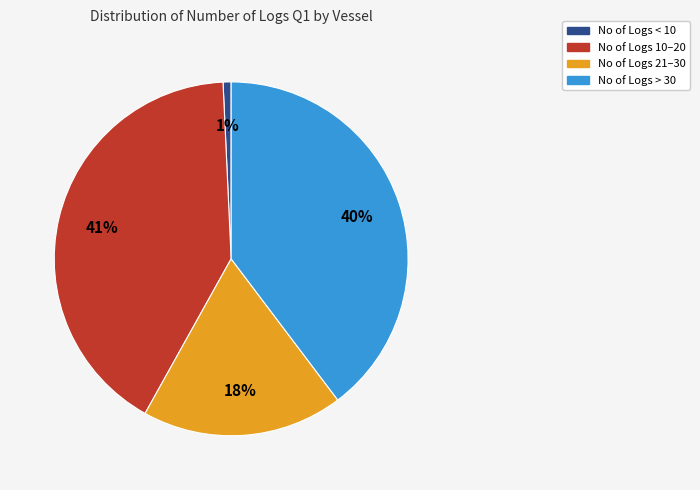

Does any single category account for the majority?

No